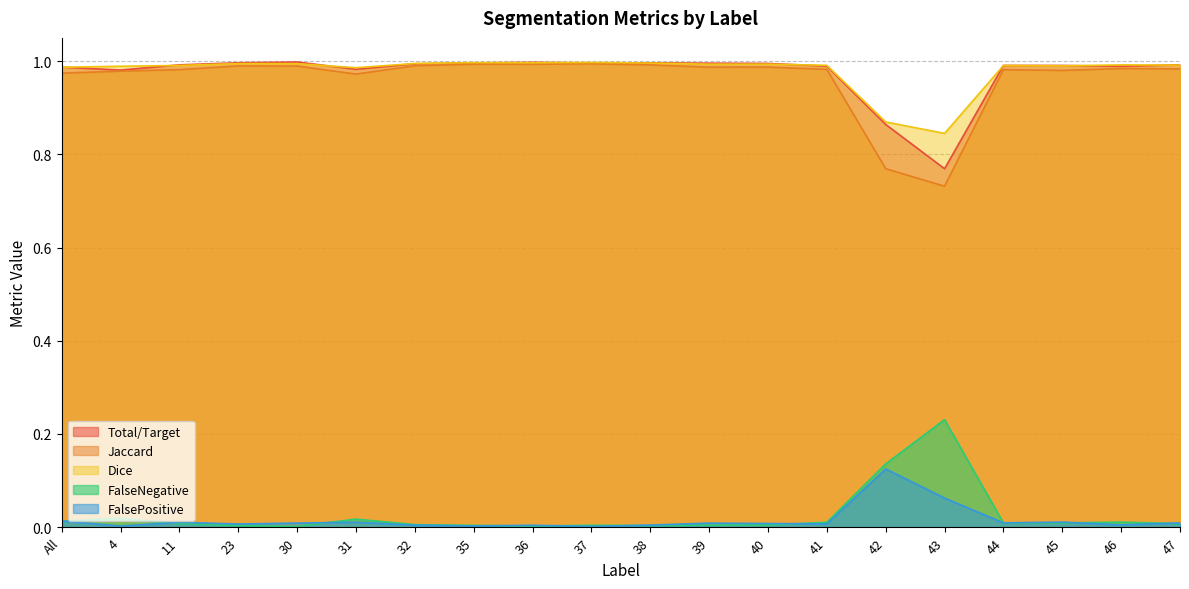

True or false: Dice has a value of 1.7 at 38.

False